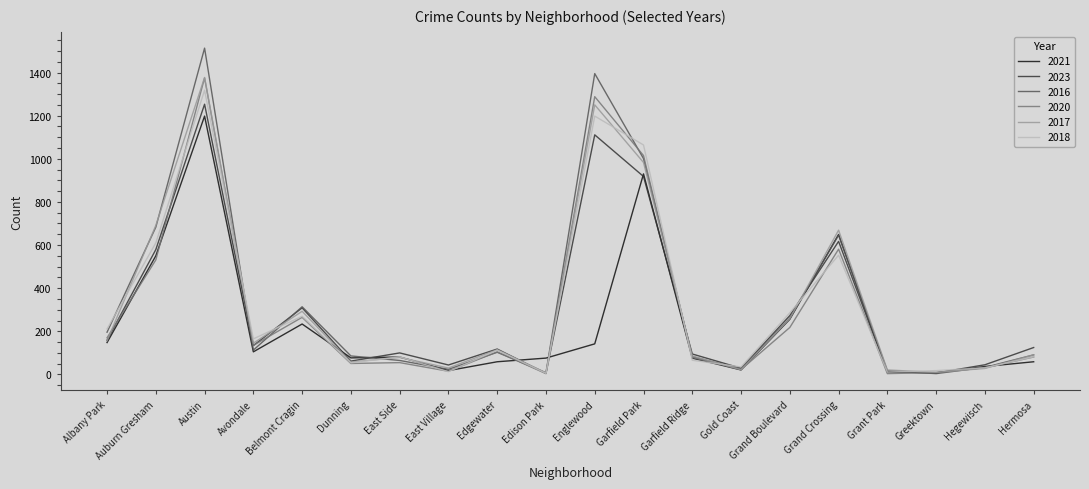

Is this an area chart (filled region under the line)?

No